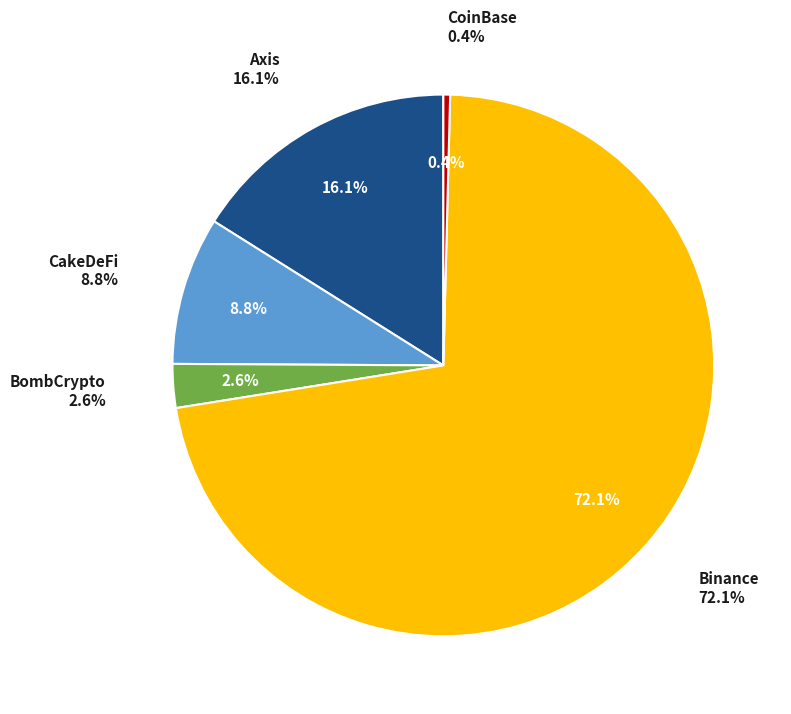

Which slice is the smallest?

CoinBase